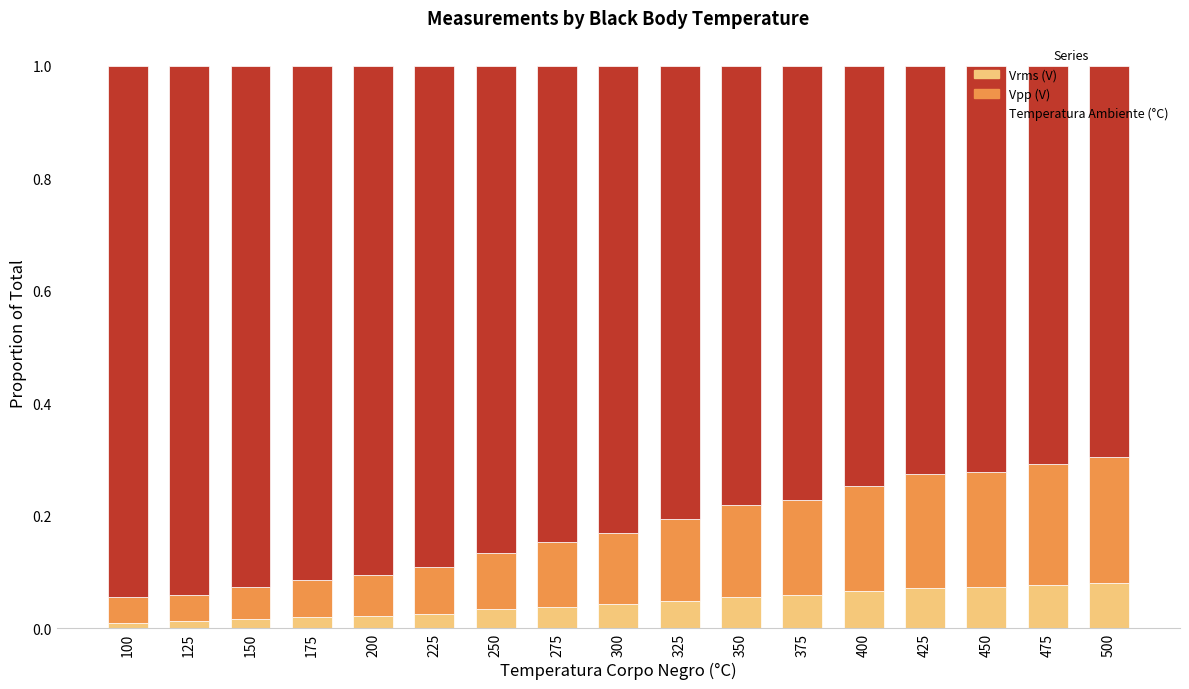

What is the total value across all series at 450?

1.0